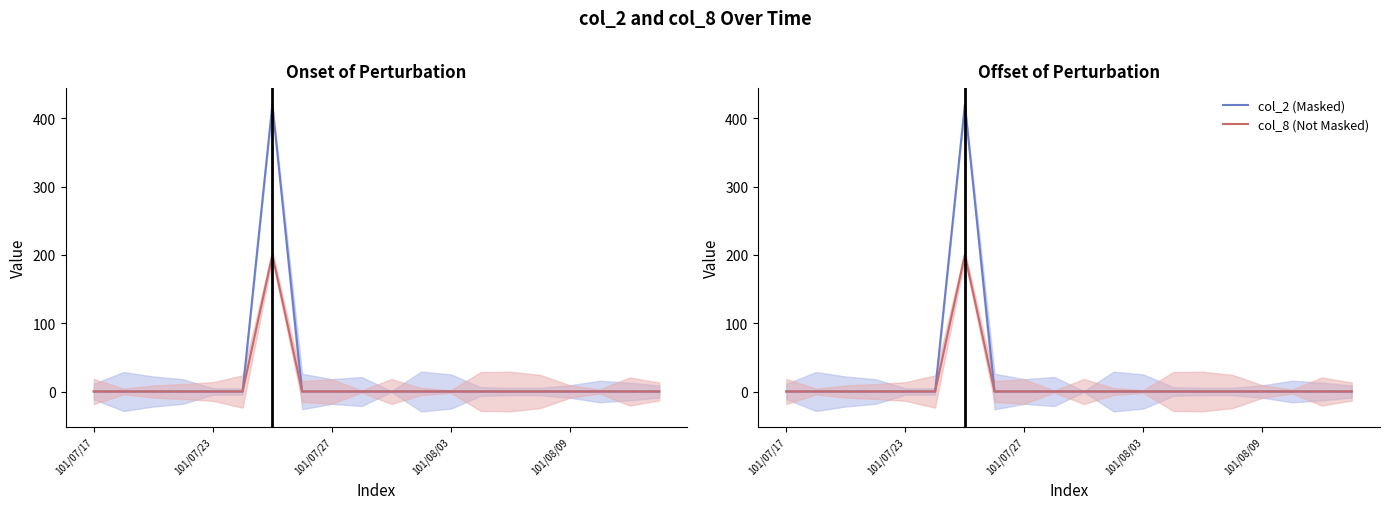

True or false: col_2 (Masked) and col_8 (Not Masked) intersect in this chart.

False